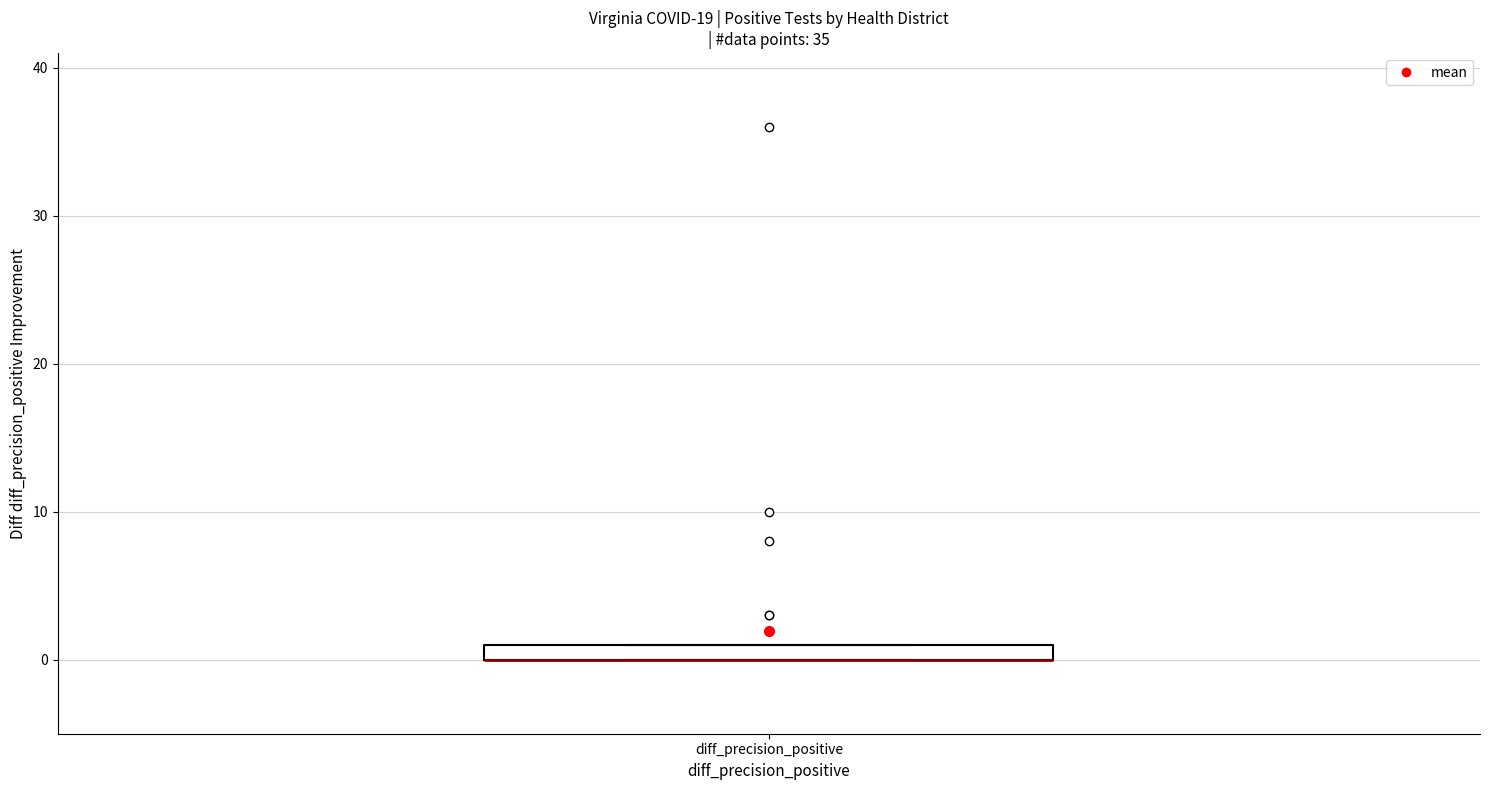

Where is the upper edge of the box for diff_precision_positive on the y-axis? The values are not printed on the chart, so give them approximately, as read against the axis.

1